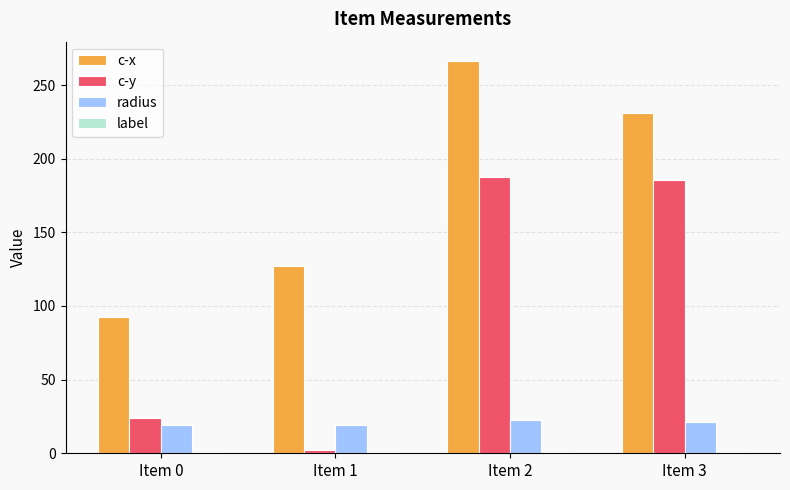

What is the value of the c-y bar at the 4th from the left?

185.5